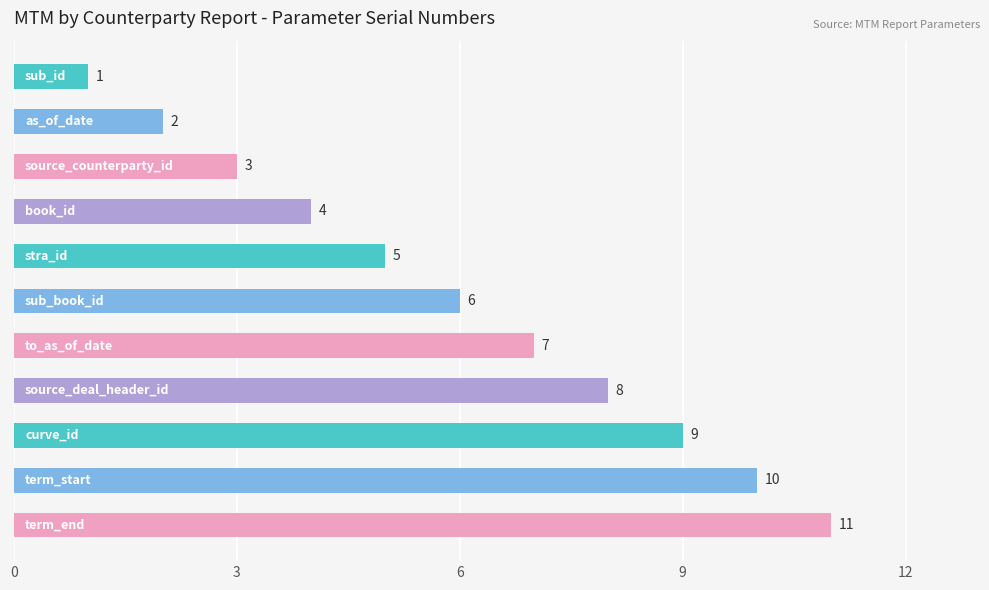

What is the greatest value displayed?

11